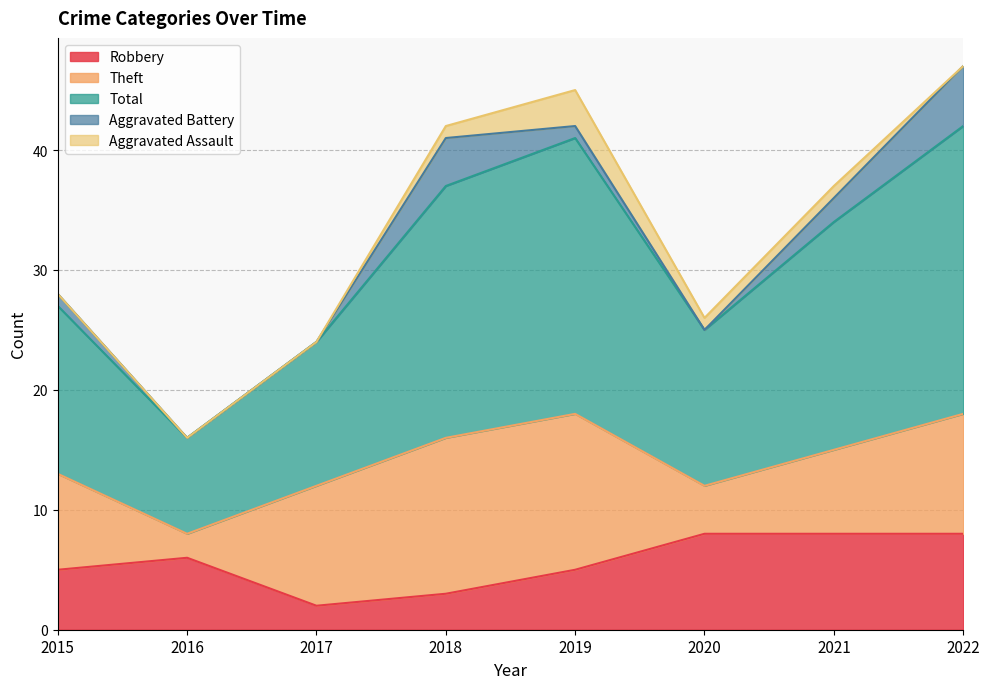

Is it true that Aggravated Battery equals 1 at 2022?

False